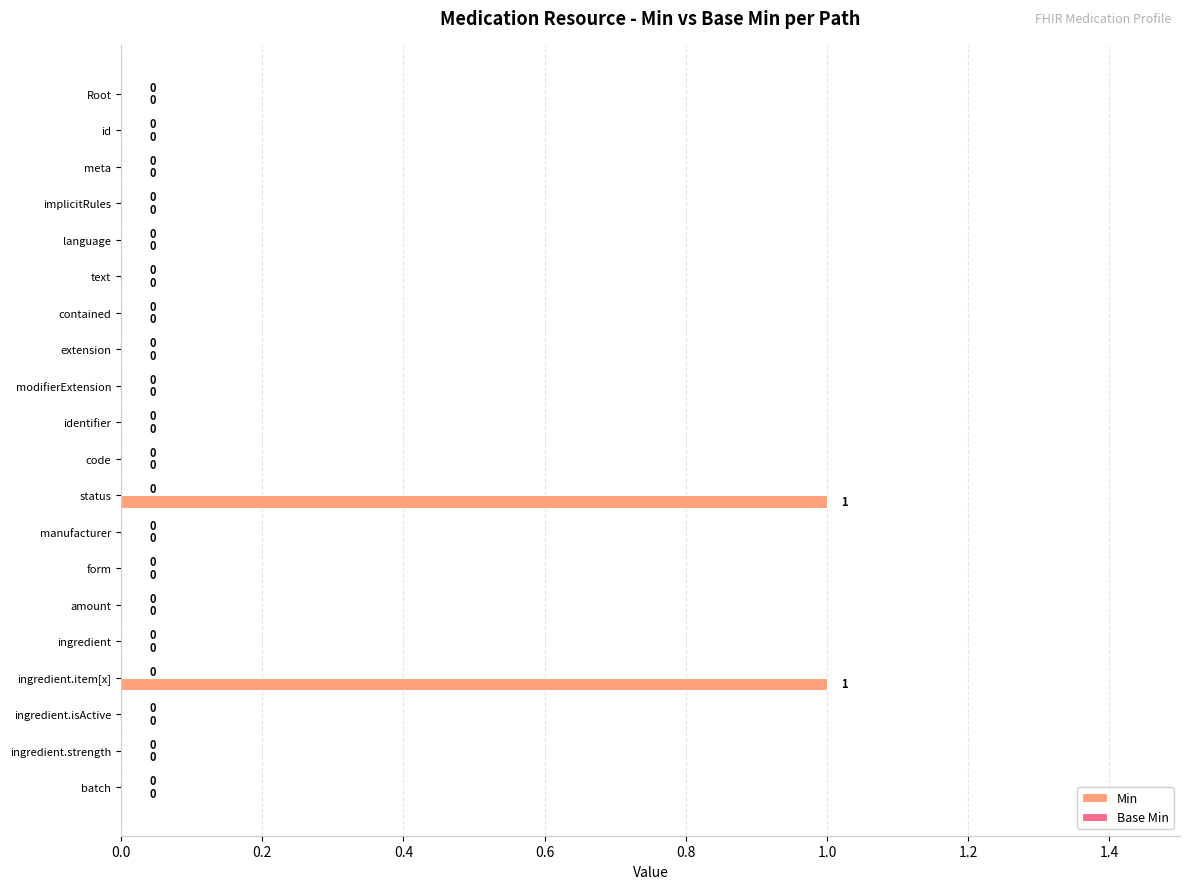

How many values are between 0 and 1?

20